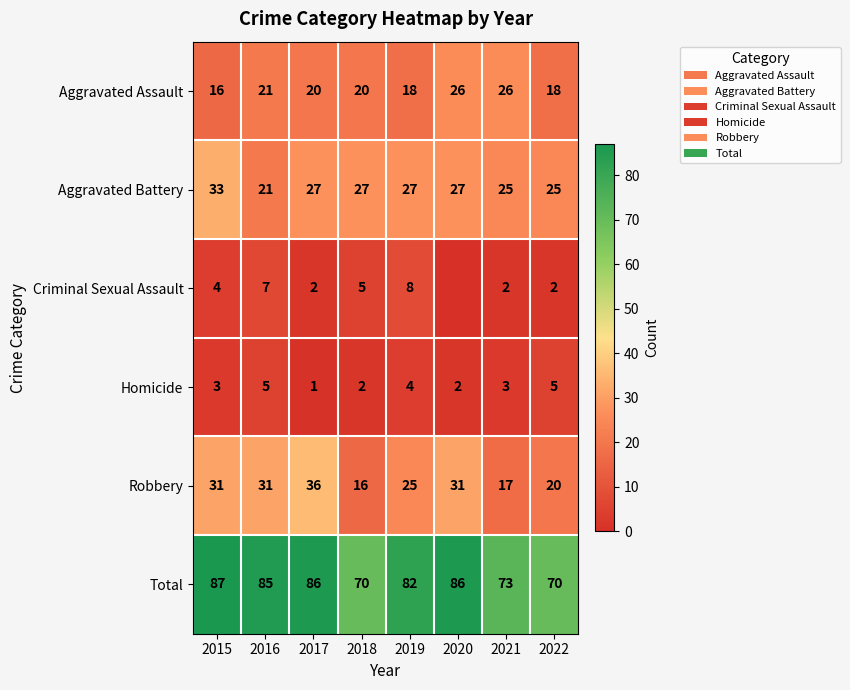

What is the difference between the highest and lowest values at 2018?

68